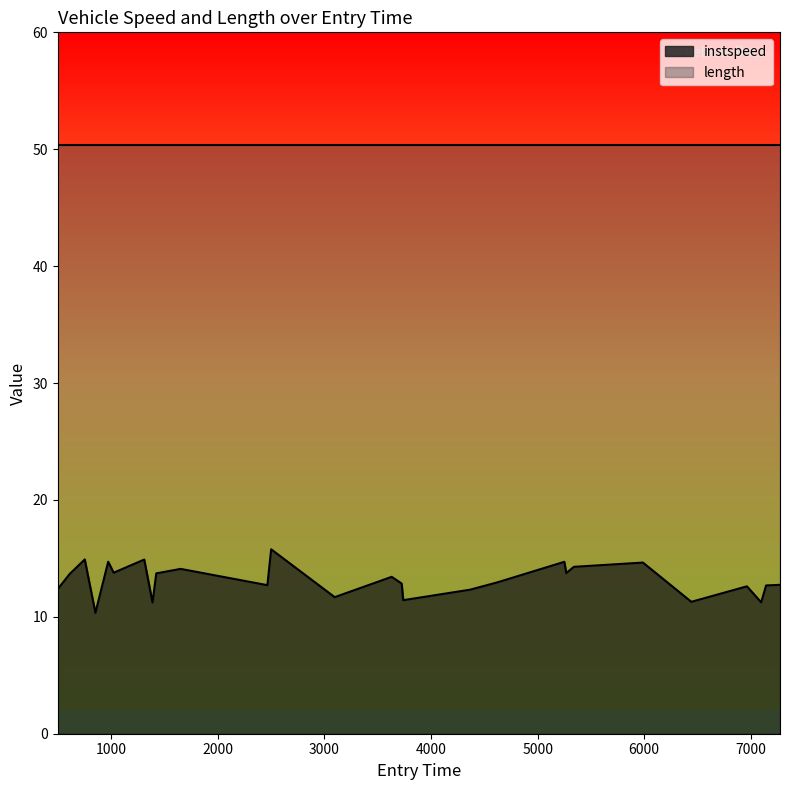

How many lines are shown in the chart?

2